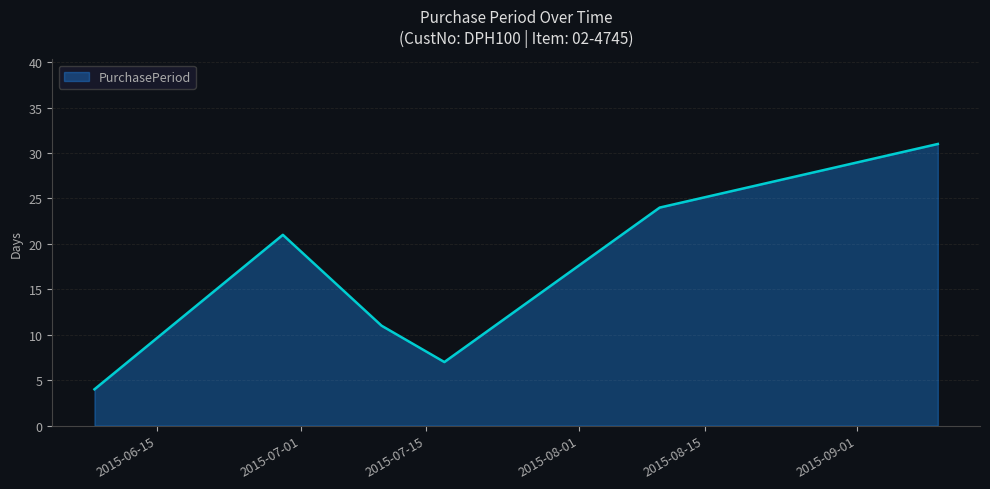

True or false: the data has more than 2 interior local peaks.

False